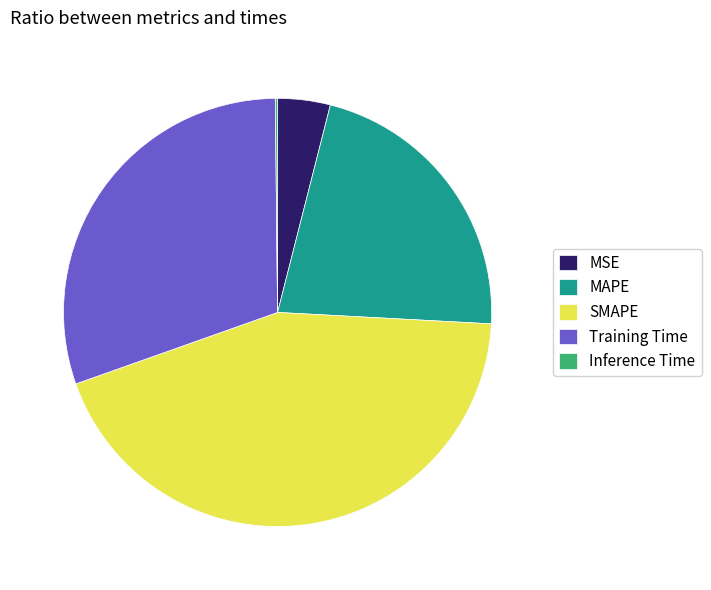

Is it true that MSE is 4% of the pie?

True